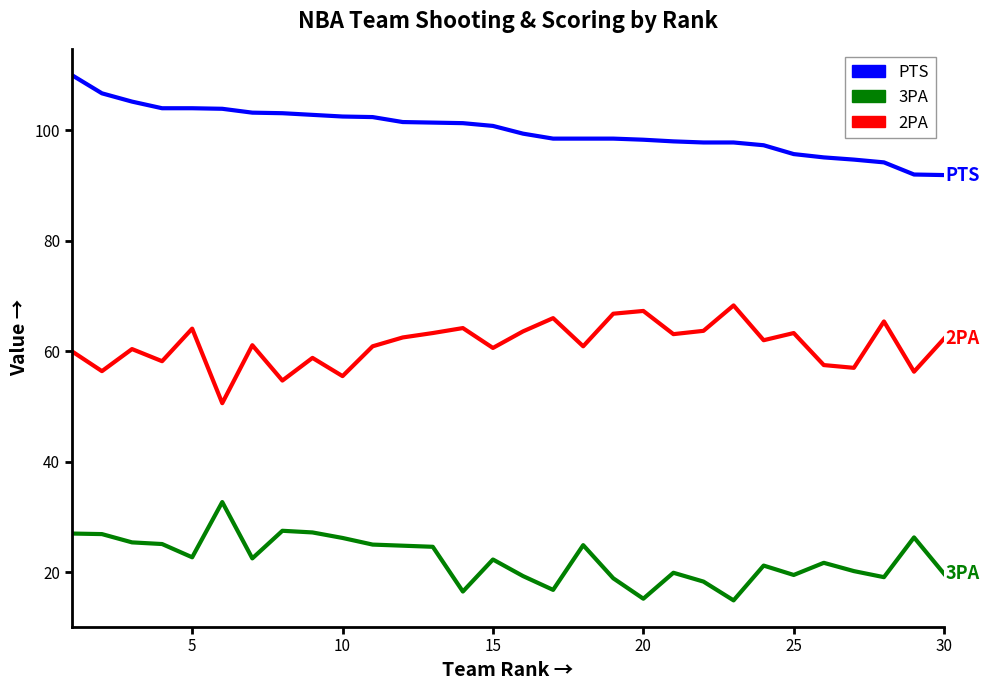

What are all the series names shown in the legend?

PTS, 3PA, 2PA